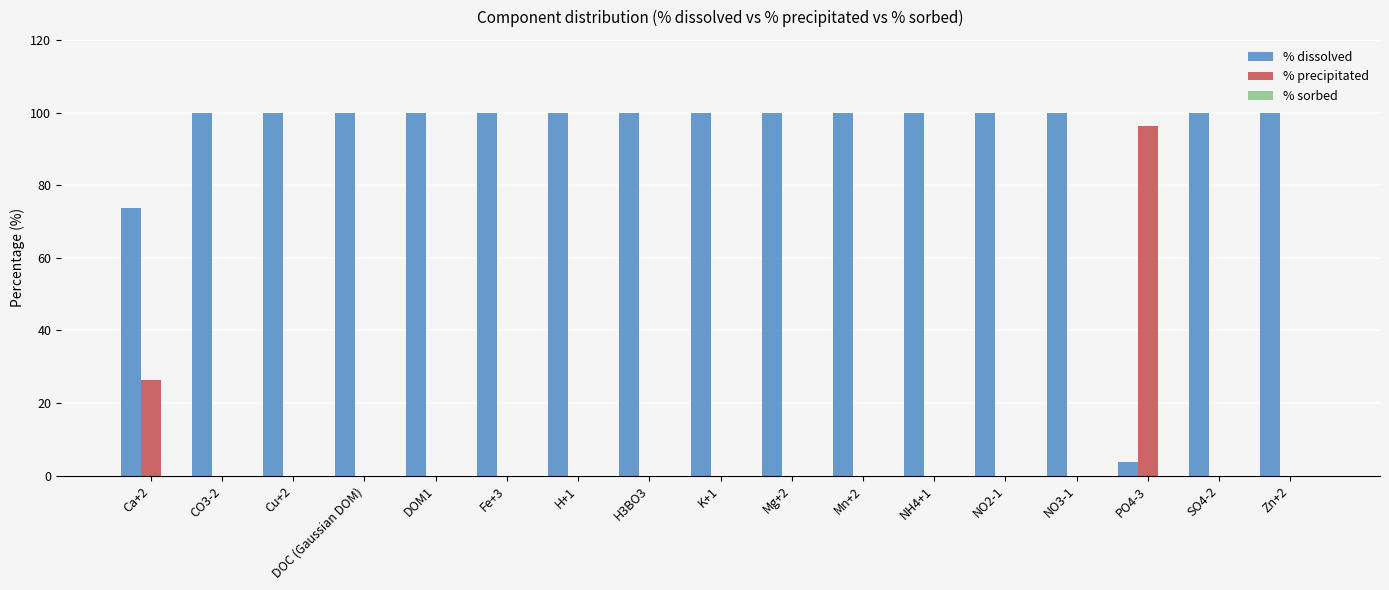

The % dissolved series shows 23.5 at H3BO3. True or false?

False